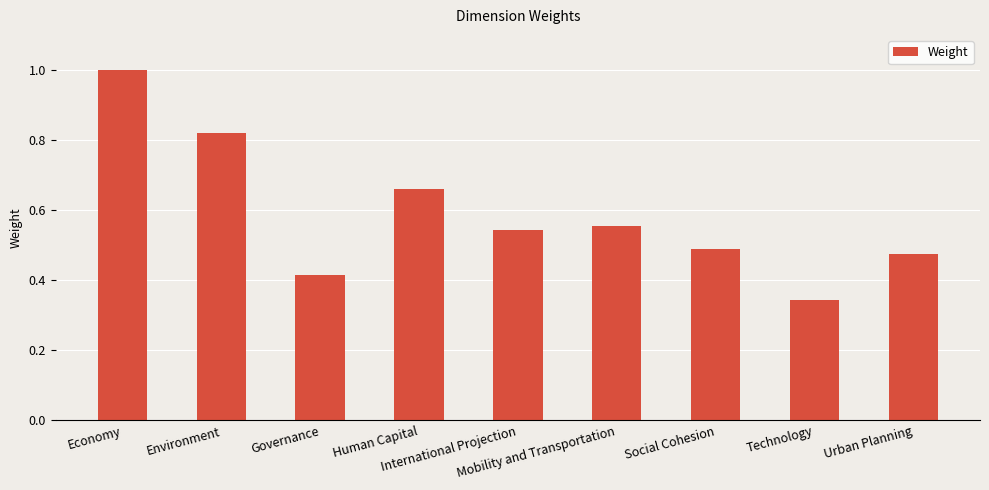

Are the bars grouped side by side (vs. stacked)?

No